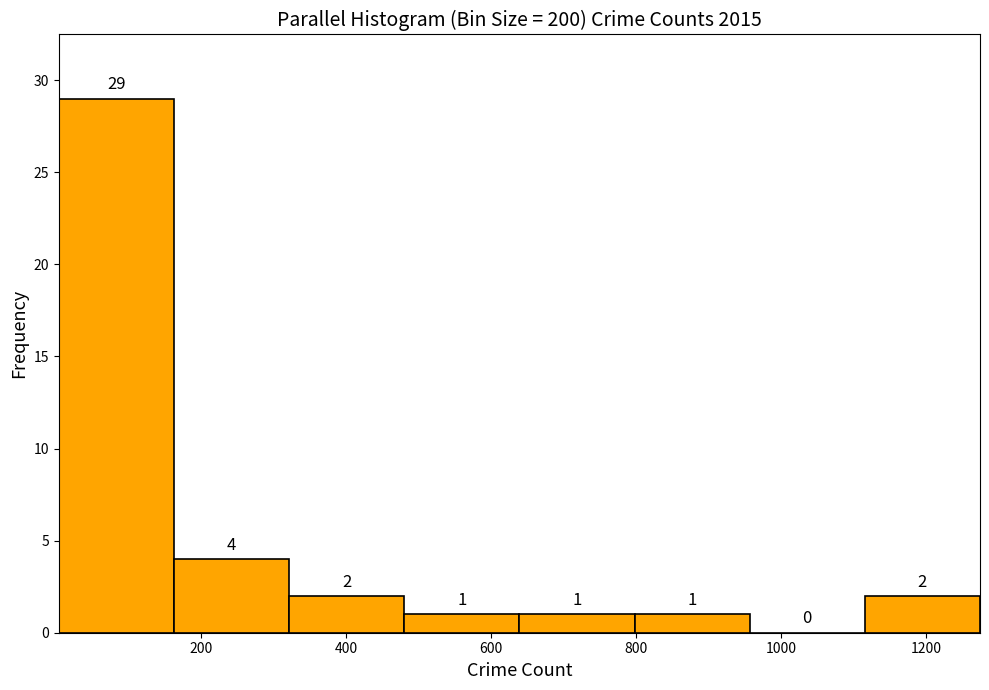

Reading left to right, list every bar in this chart as the range it spans on the x-axis followed by its height. The bar edges are not printed on the chart, so give them approximately, as read against the axis.

0 to 160: 29
160 to 320: 4
320 to 480: 2
480 to 640: 1
640 to 800: 1
800 to 960: 1
960 to 1120: 0
1120 to 1280: 2